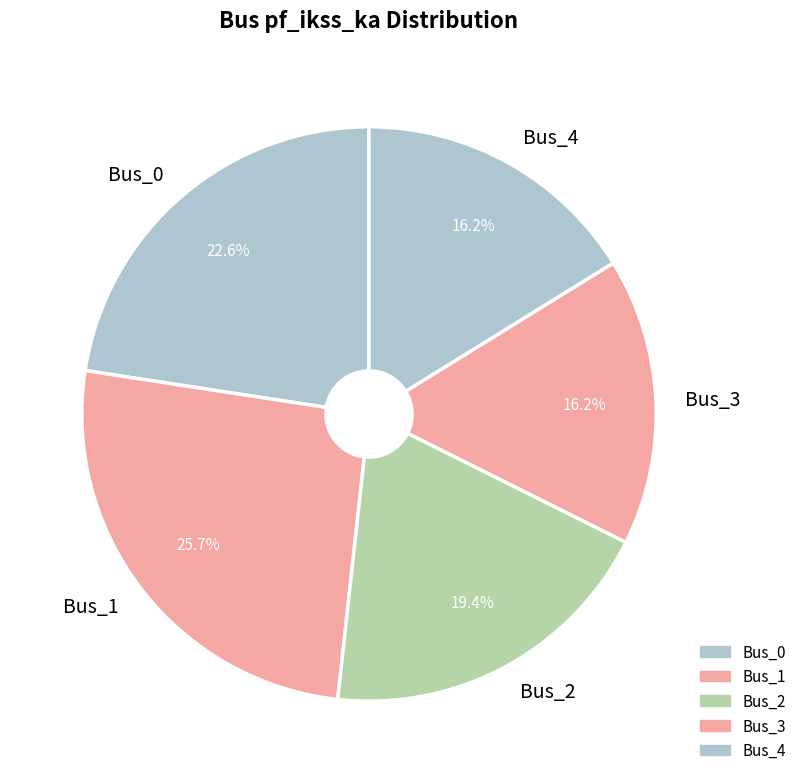

The Bus_1 slice represents 34% of the pie. True or false?

False